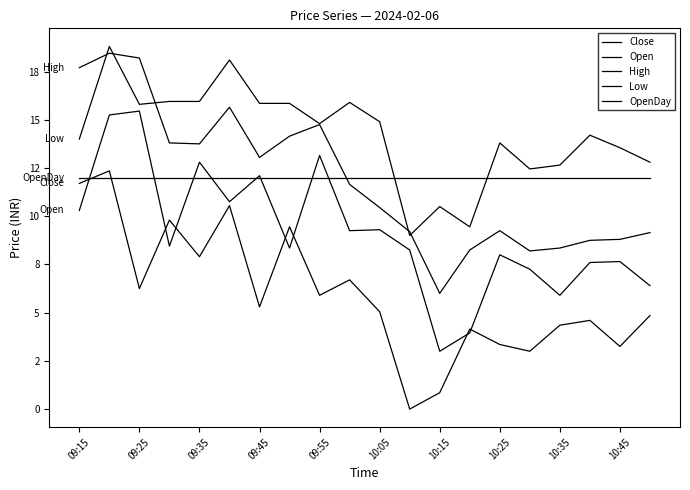

Does the chart display data point markers on the line(s)?

No